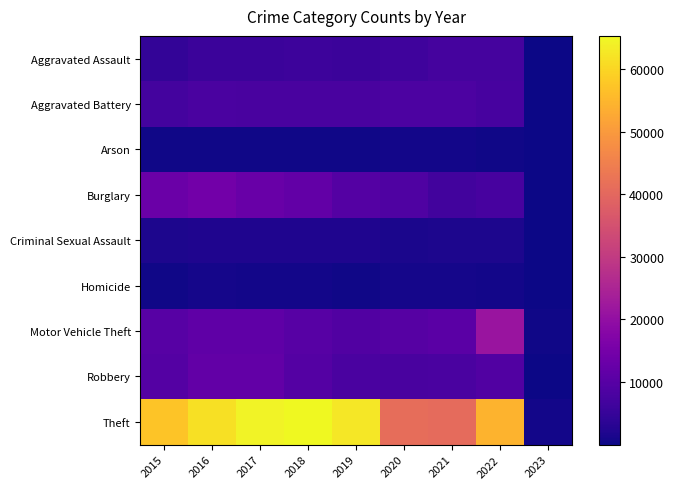

Count the number of categories in the chart.

9